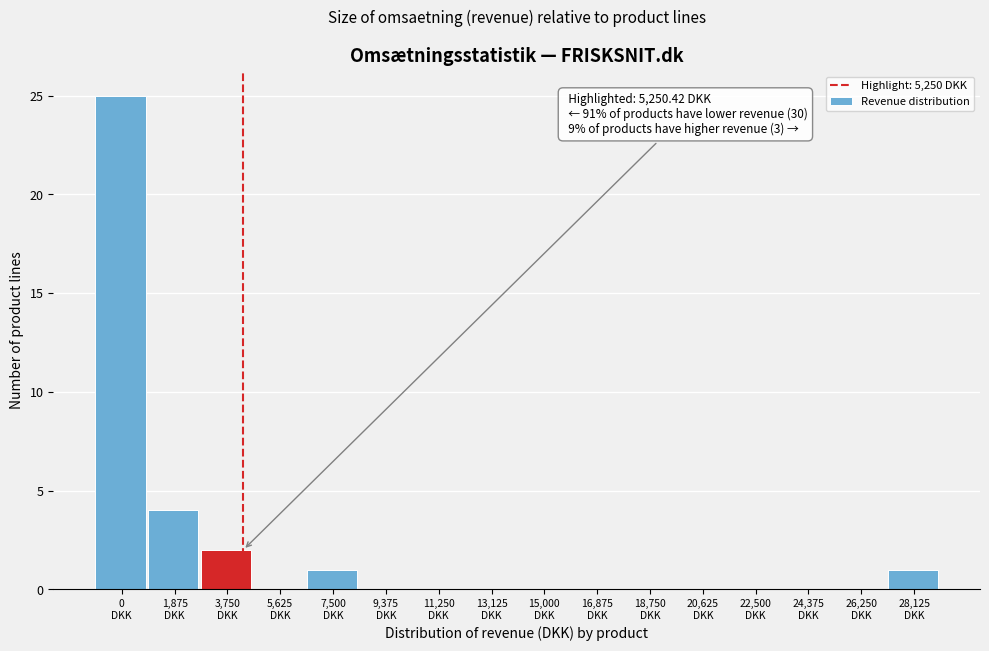

What is the sum of all values?

33